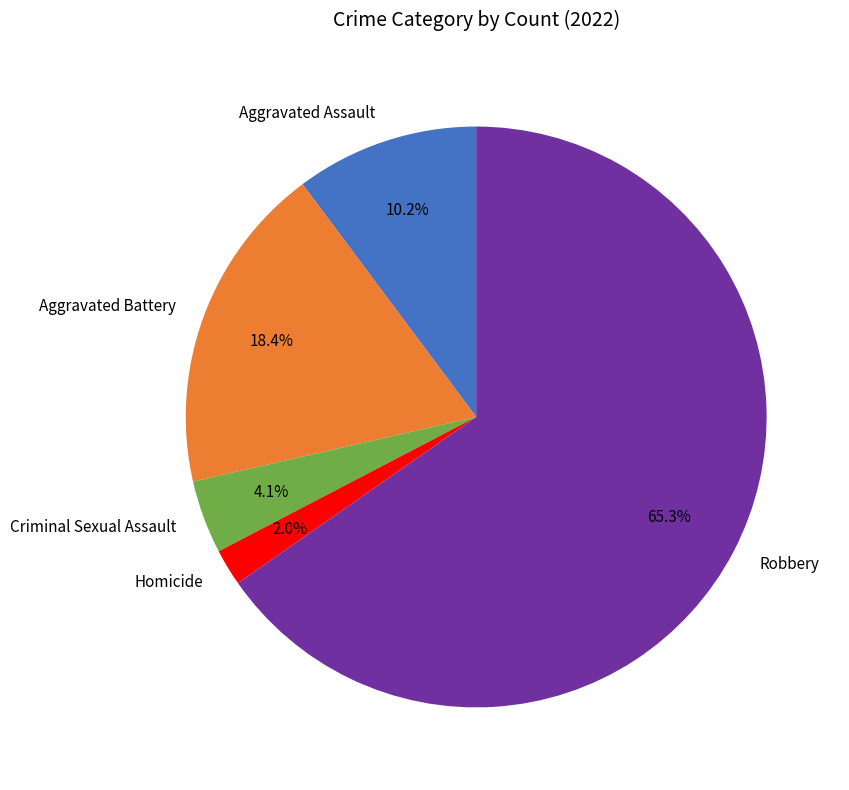

Which category has the biggest portion of the pie?

Robbery